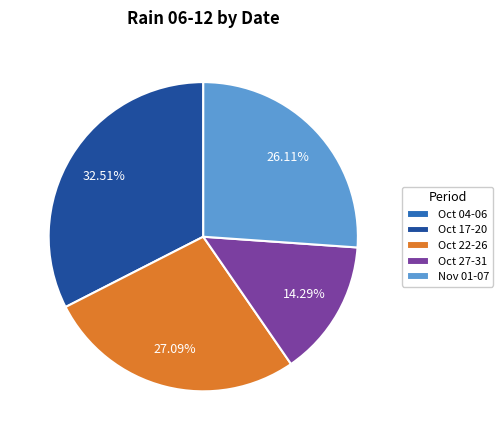

Does any single category account for the majority?

No